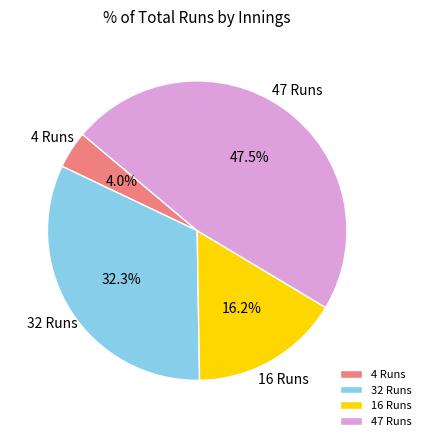

Does any single category account for the majority?

No